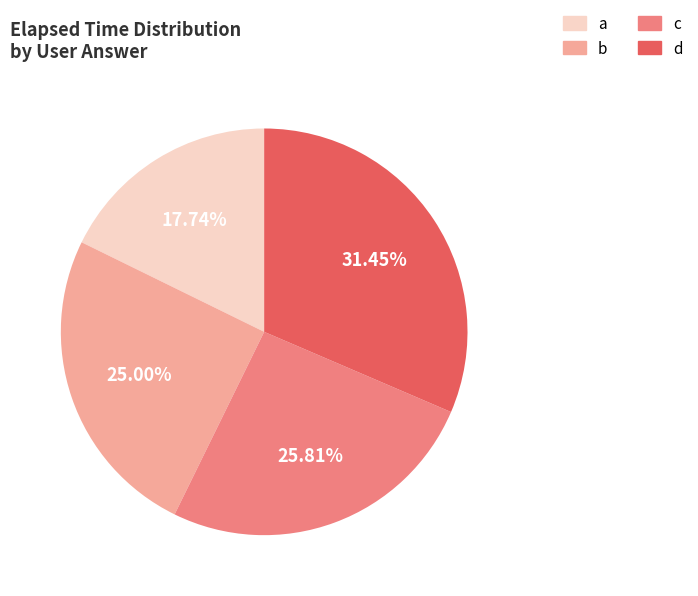

Which has a higher value, c or a?

c